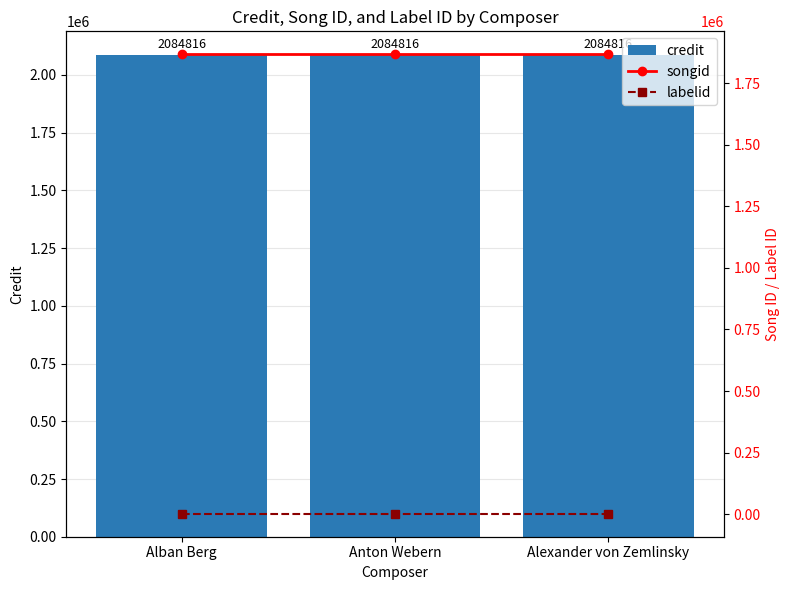

What is the smallest value displayed?

1906